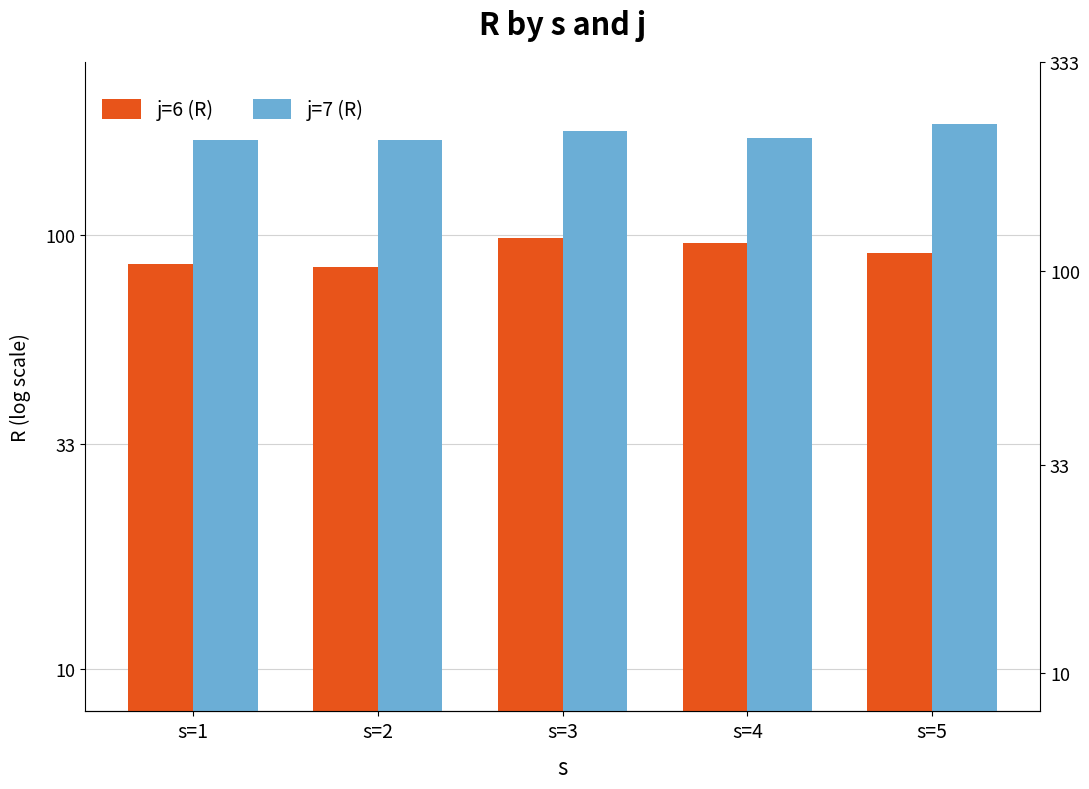

What value does the j=6 (R) series have at s=4?

95.6